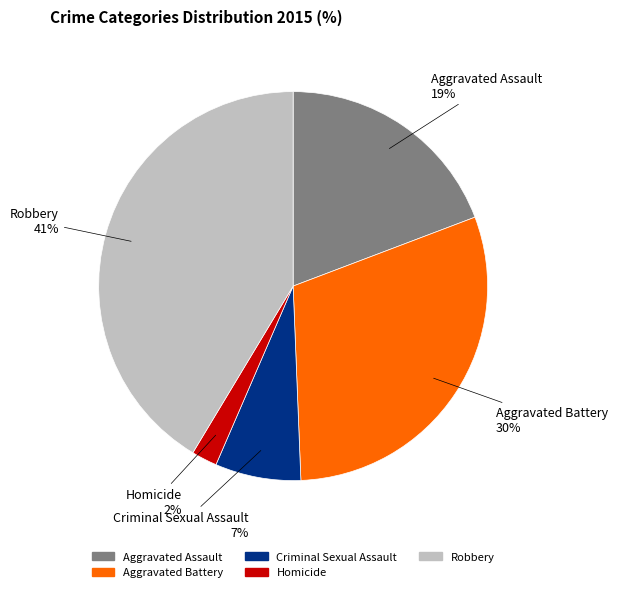

Is it true that Robbery is 48% of the pie?

False